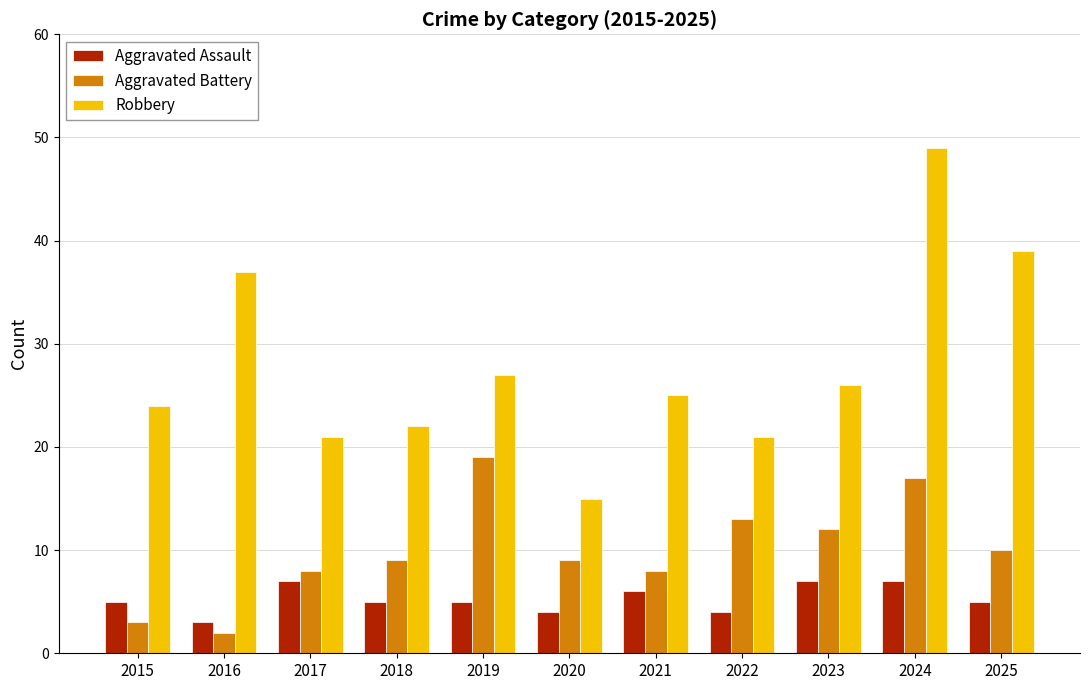

How many data points does each series have?

11